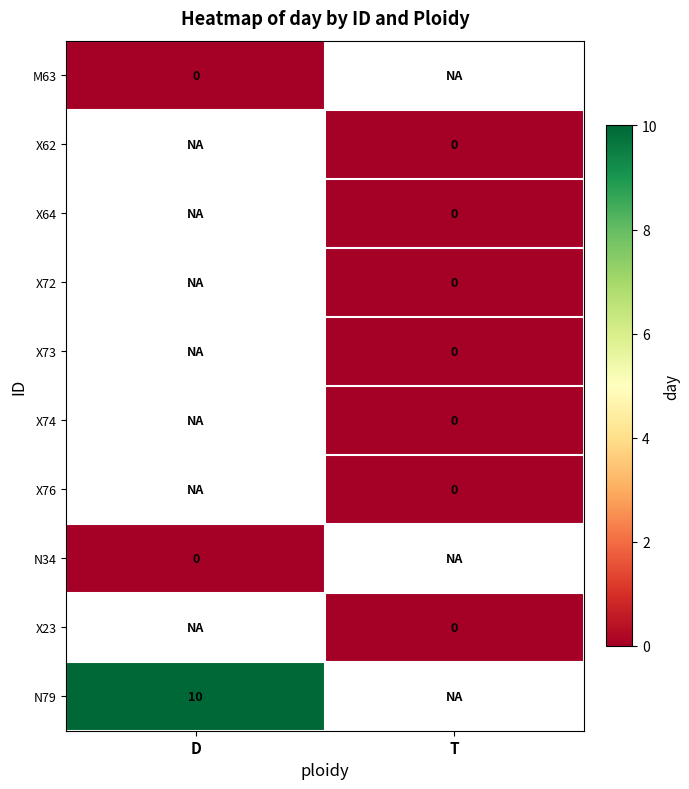

How many series are shown in this chart?

10